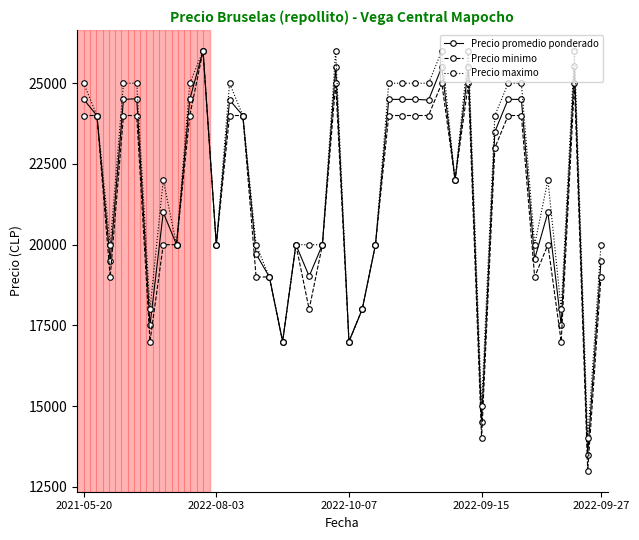

At how many categories does at least one series exceed 18748?

33